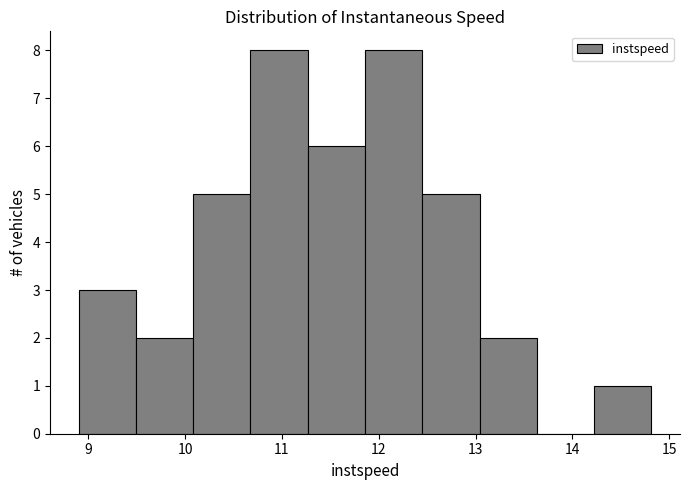

How tall is the bar that spans 11.9 to 12.4 on the x-axis? Neither the bar edges nor the heights are printed on the chart, so give them approximately, as read against the axes.

8